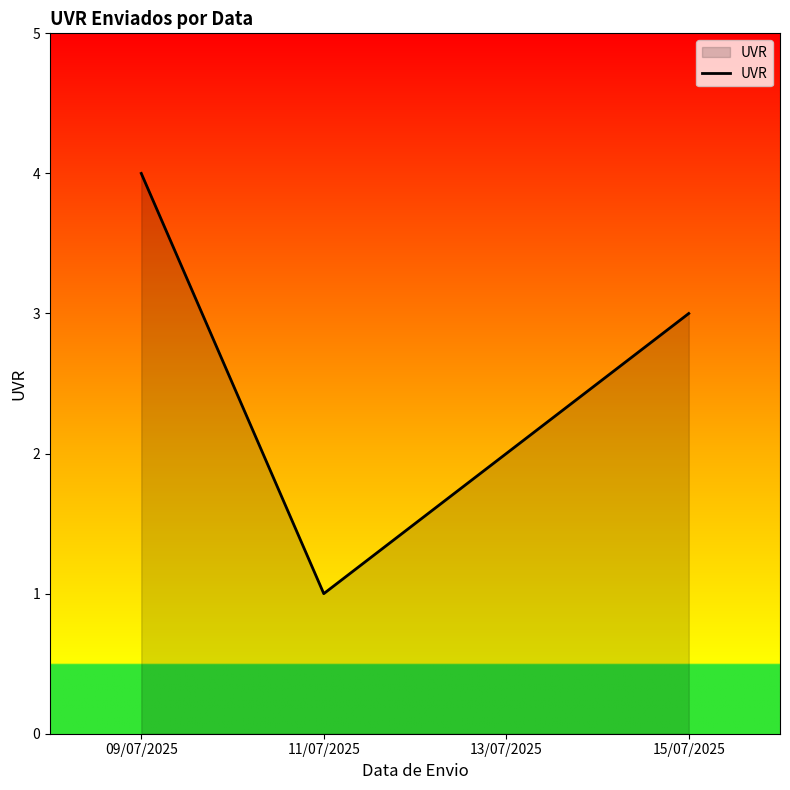

What is the sum of all values?

10